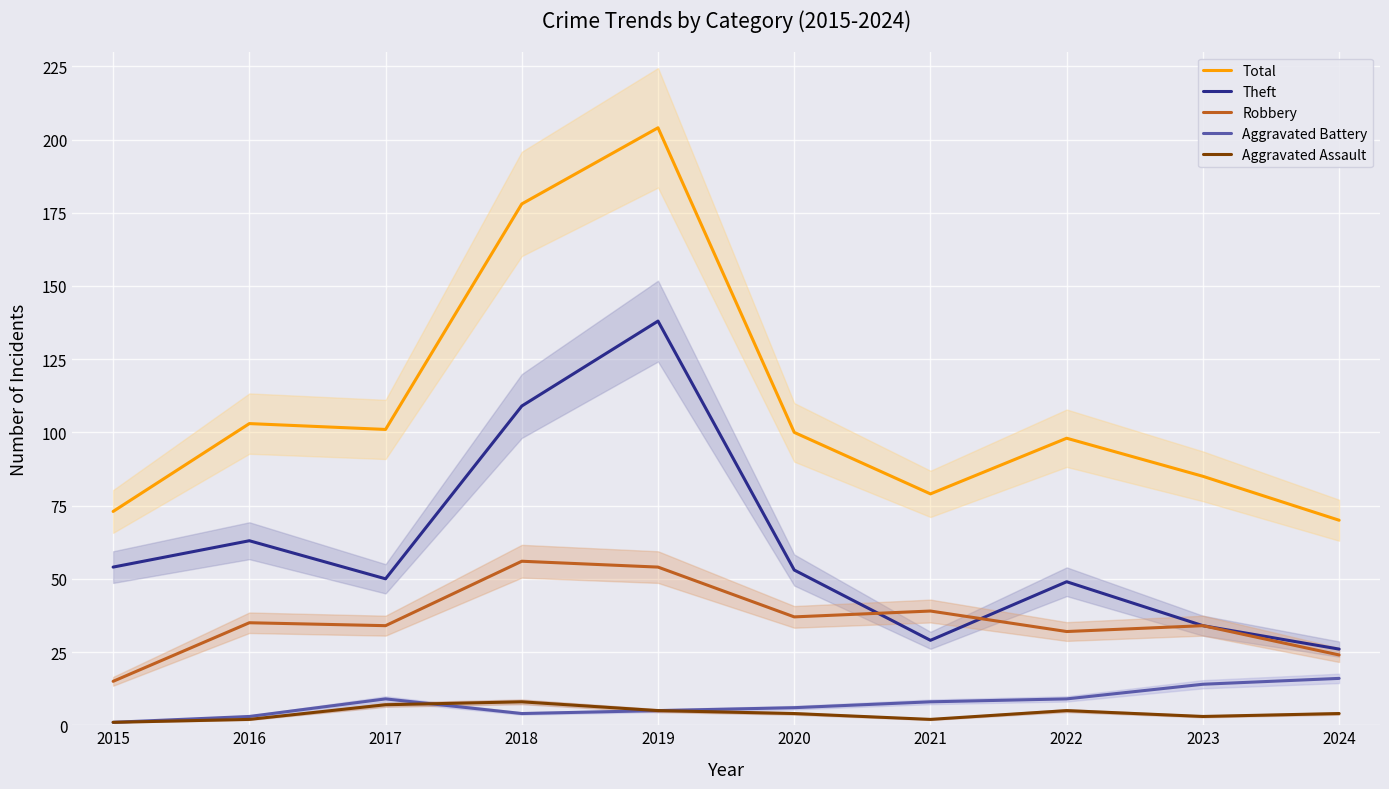

Rank the series by their maximum value, from highest to lowest.

Total, Theft, Robbery, Aggravated Battery, Aggravated Assault